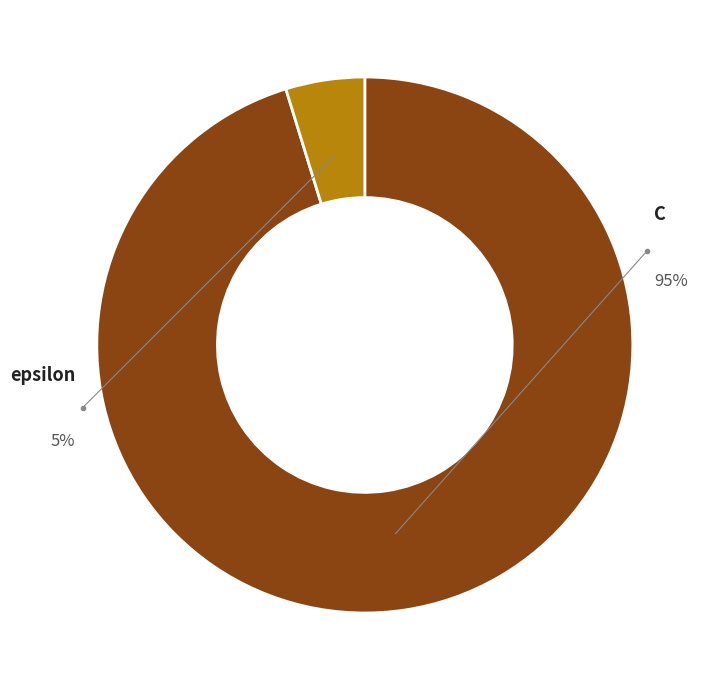

To the nearest percent, what is the average slice percentage?

50%